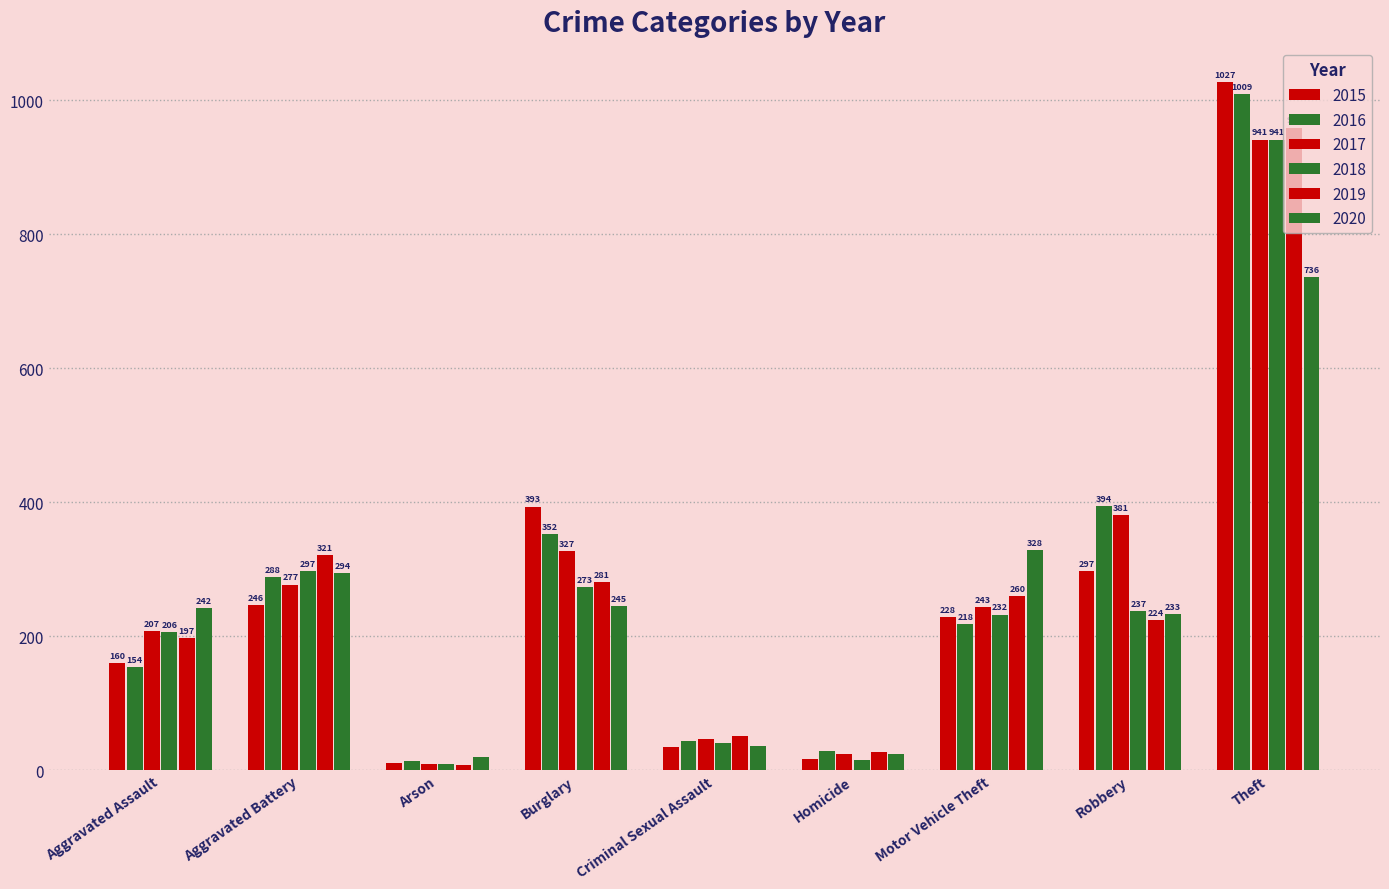

At how many categories does at least one series exceed 19?

9